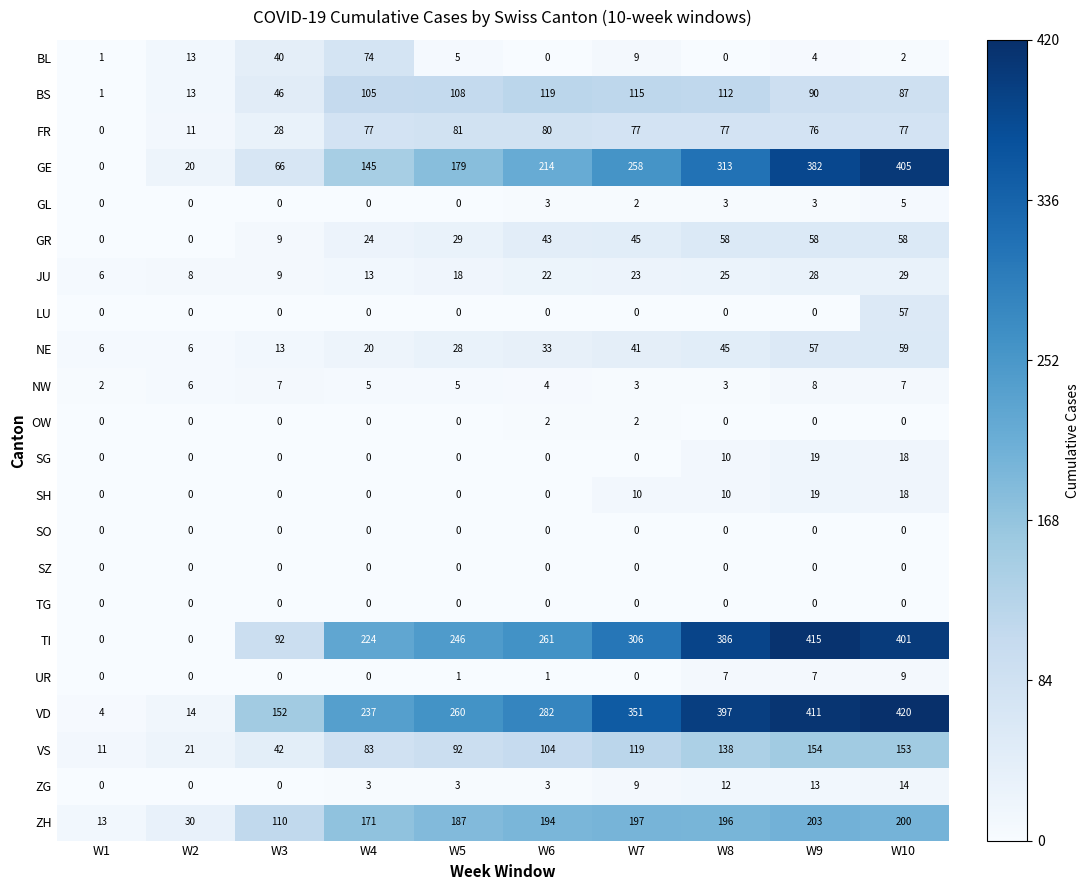

Between W1 and W6, which series saw the biggest shift?

VD